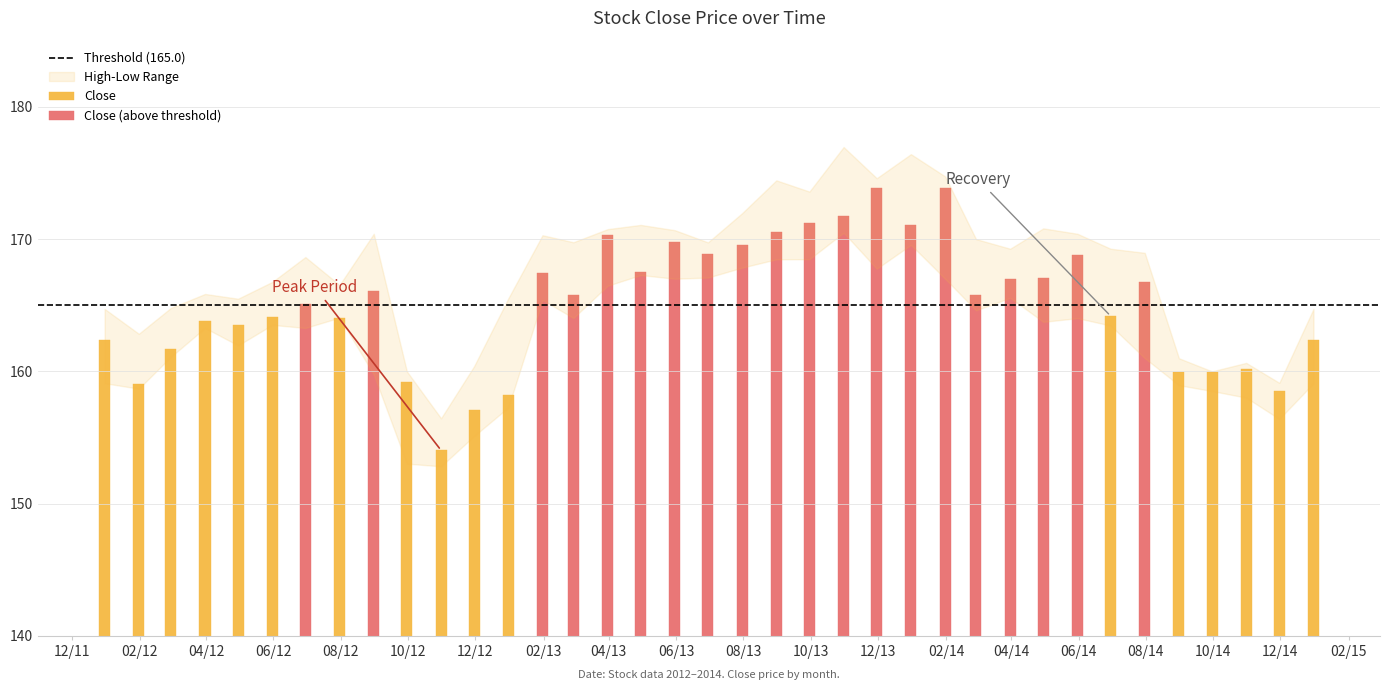

True or false: Low has a value of 91.2 at 1.

False